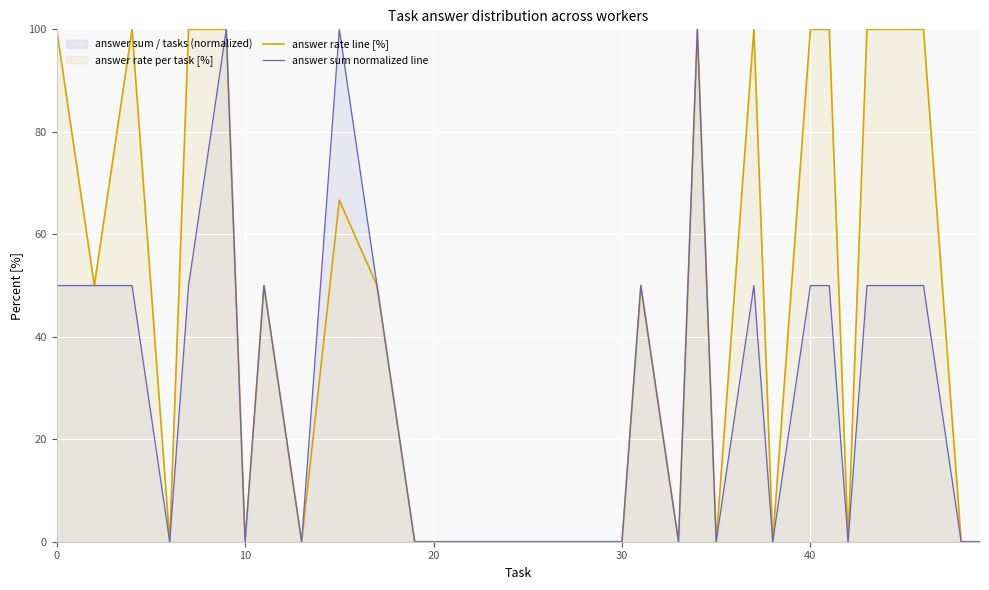

Reading left to right, extract all data points from this chart.

answer rate line [%]: 100.0	50.0	100.0	0.0	100.0	100.0	0.0	50.0	0.0	66.7	50.0	0.0	0.0	0.0	0.0	0.0	50.0	0.0	100.0	0.0	100.0	0.0	100.0	100.0	0.0	100.0	100.0	0.0	0.0
answer sum normalized line: 50.0	50.0	50.0	0.0	50.0	100.0	0.0	50.0	0.0	100.0	50.0	0.0	0.0	0.0	0.0	0.0	50.0	0.0	100.0	0.0	50.0	0.0	50.0	50.0	0.0	50.0	50.0	0.0	0.0